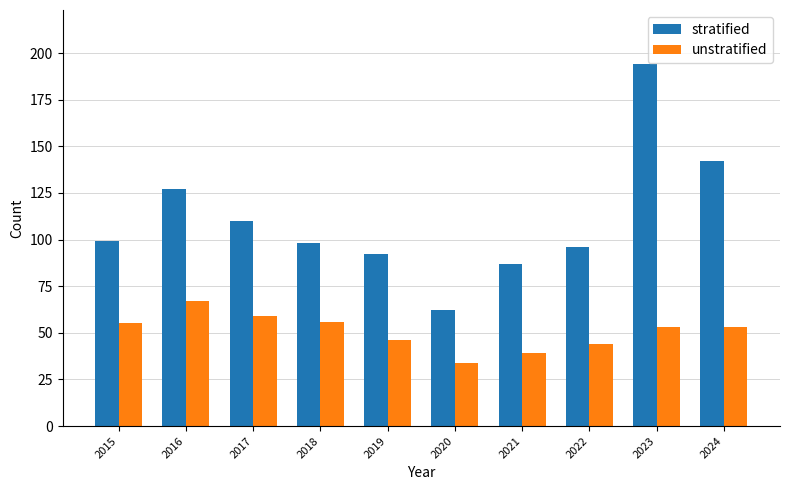

At how many categories does at least one series exceed 51?

10